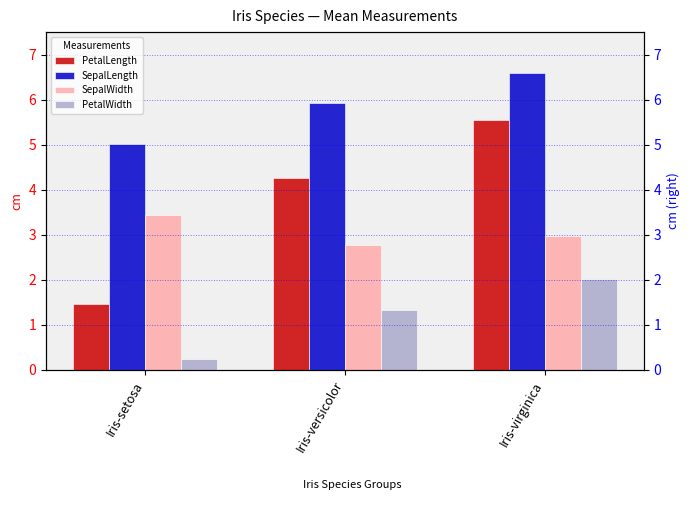

What is the value of the SepalLength bar at the 3rd from the left?

6.6